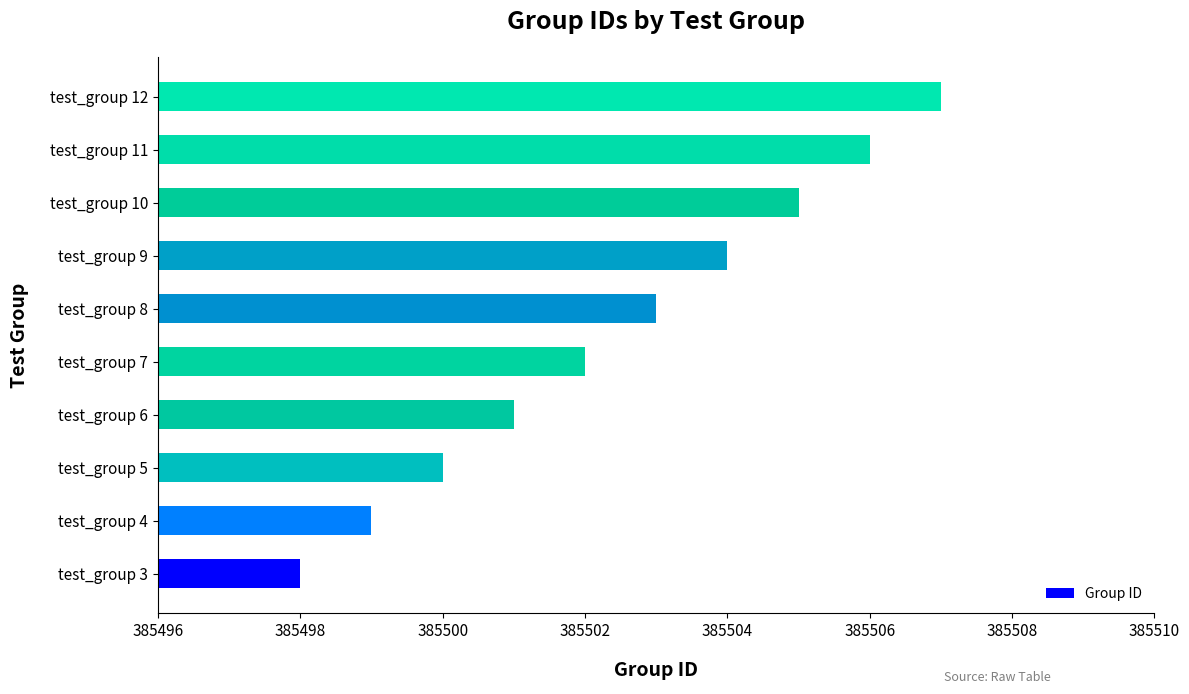

What is the change in value from test_group 8 to test_group 9?

+1